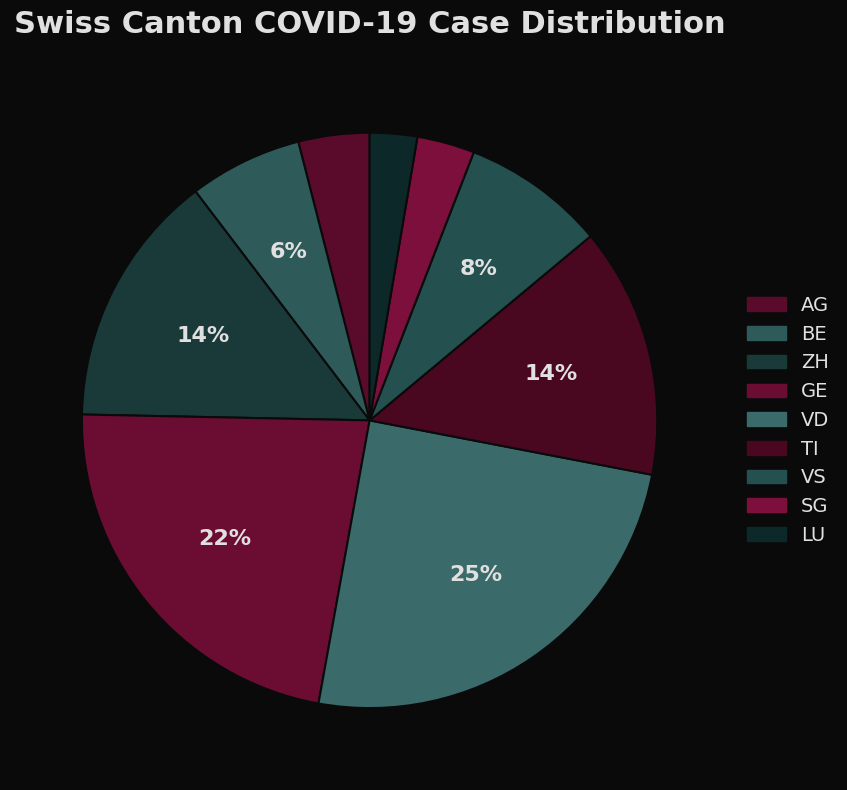

To the nearest percent, what is the combined percentage of VD and VS?

33%